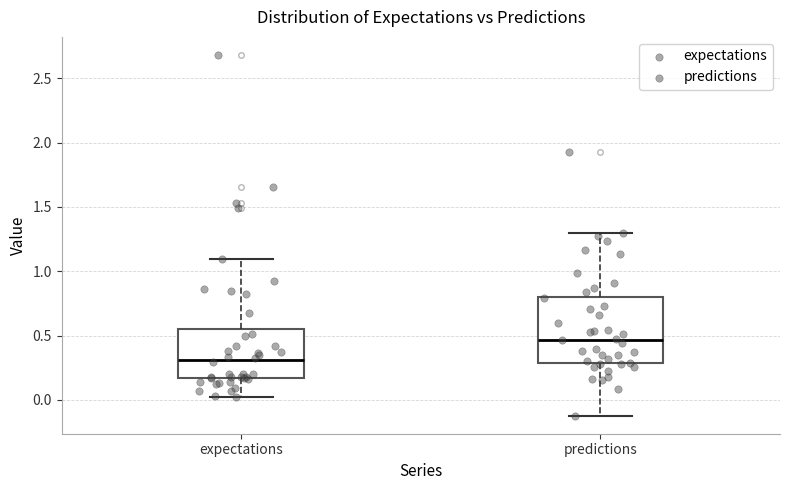

Comparing the boxes themselves (not the whiskers), which one is the tallest?

predictions